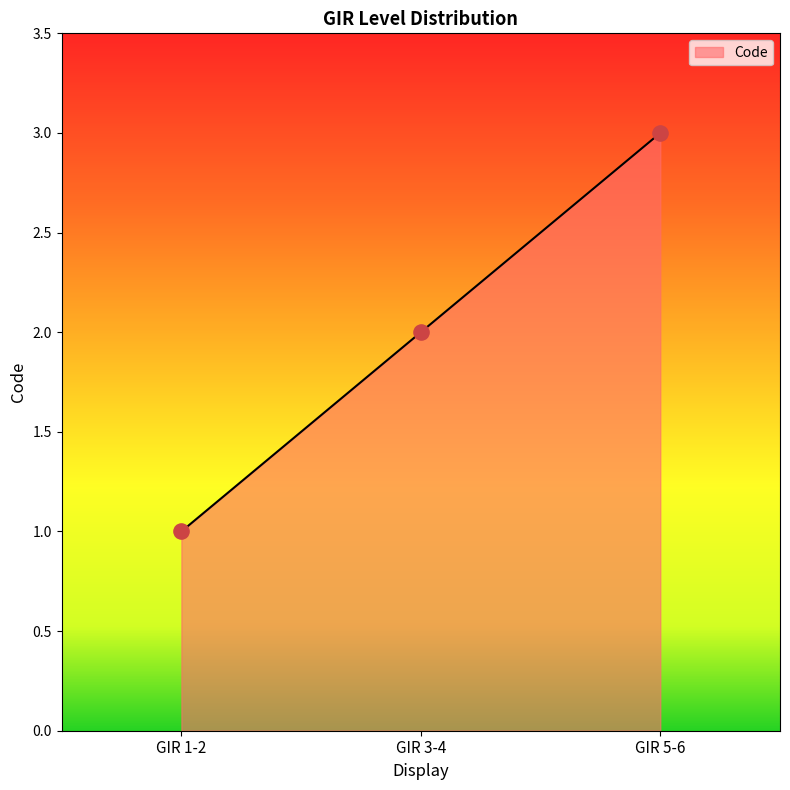

Approximately how many times larger is the value at GIR 1-2 compared to GIR 5-6?

0.3